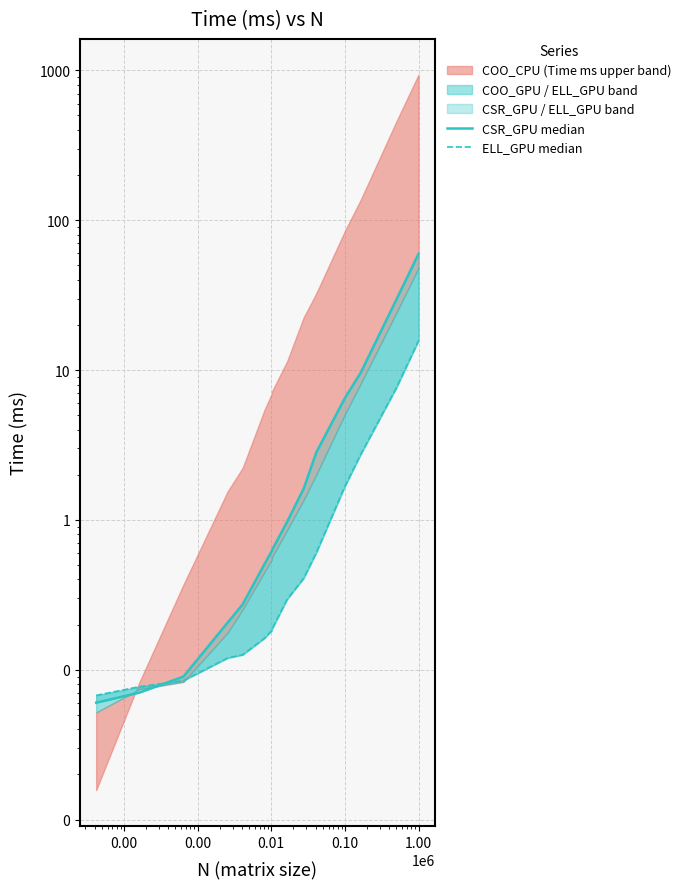

The value of ELL_GPU median at 0.00 is 0.1. True or false?

True